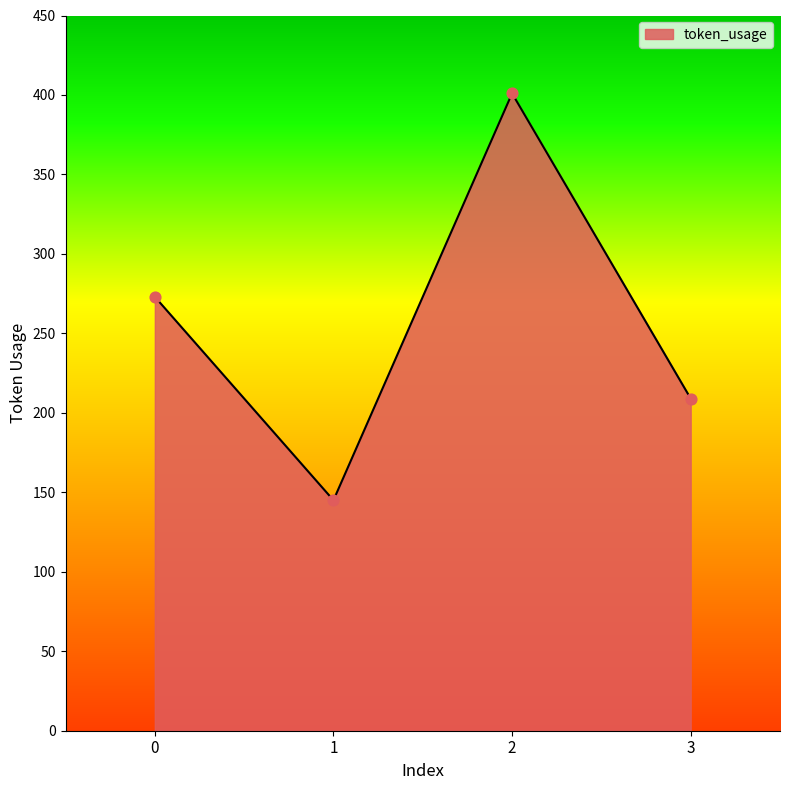

Between 2 and 1, which is larger?

2